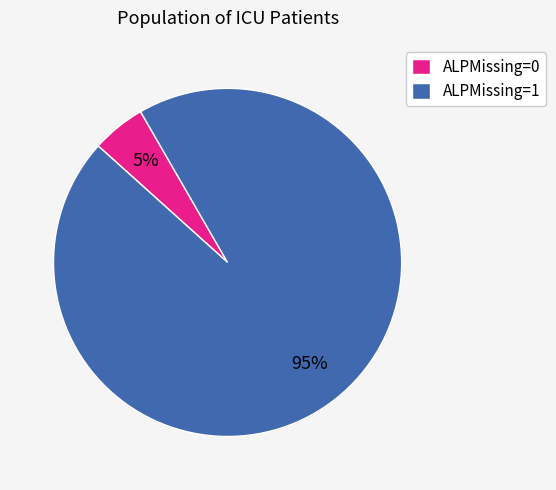

Is there any slice that represents more than half of the pie?

Yes